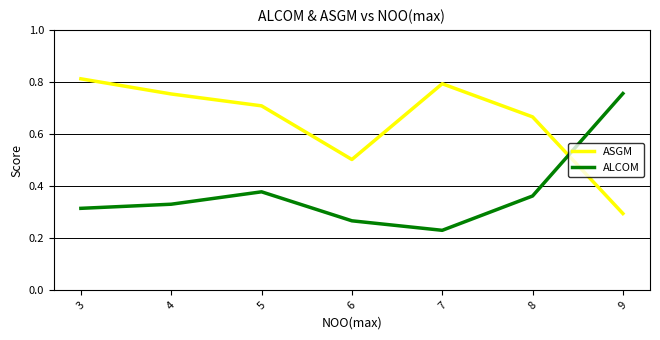

What is the difference between the maximum and minimum values in the ALCOM series?

0.5